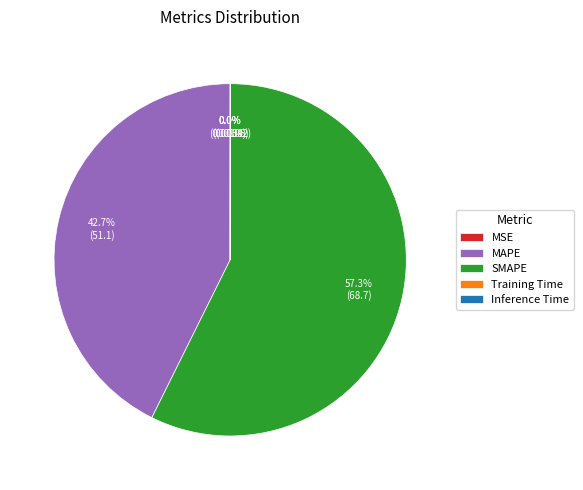

What is the majority slice?

SMAPE